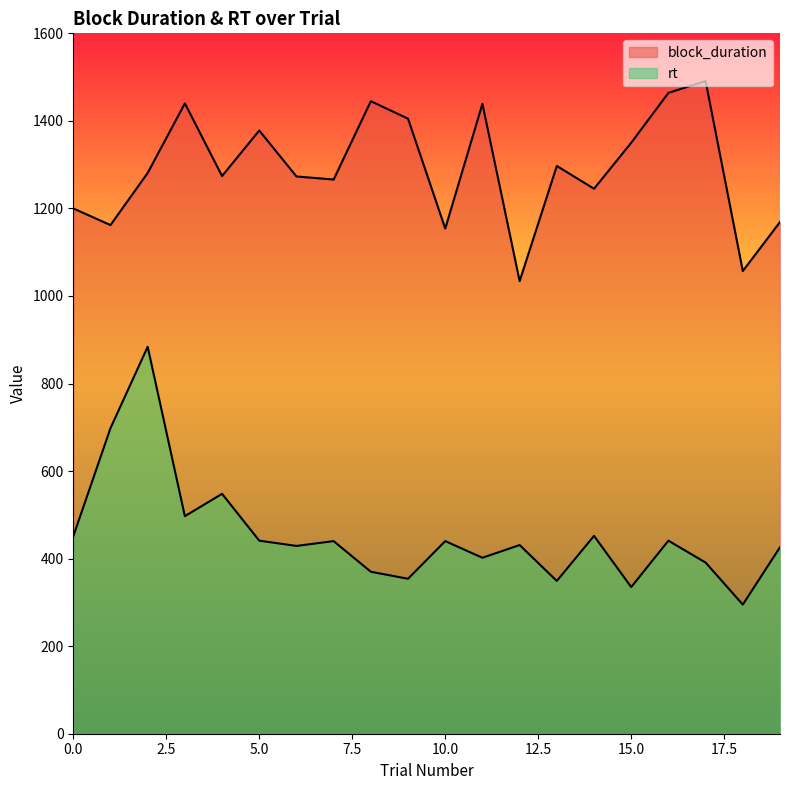

Is it true that block_duration equals 691 at 7?

False